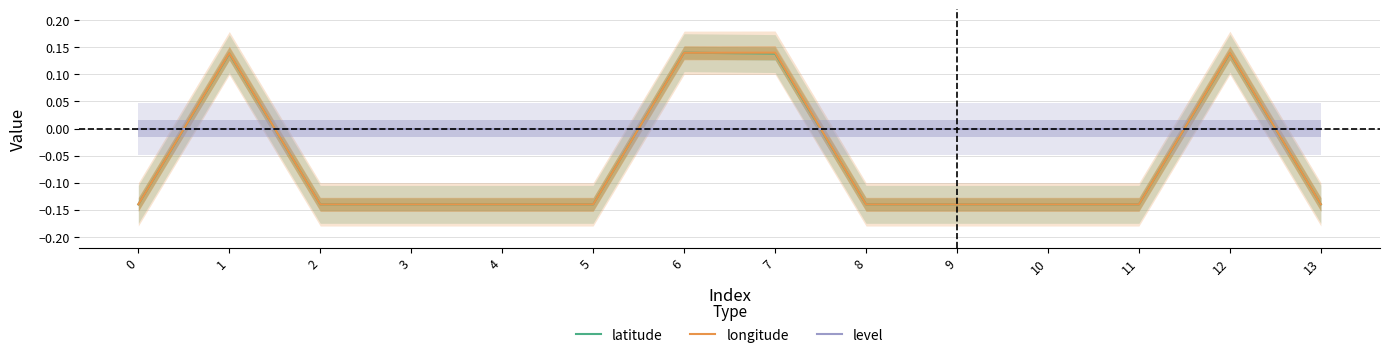

True or false: level and longitude cross at least once.

True